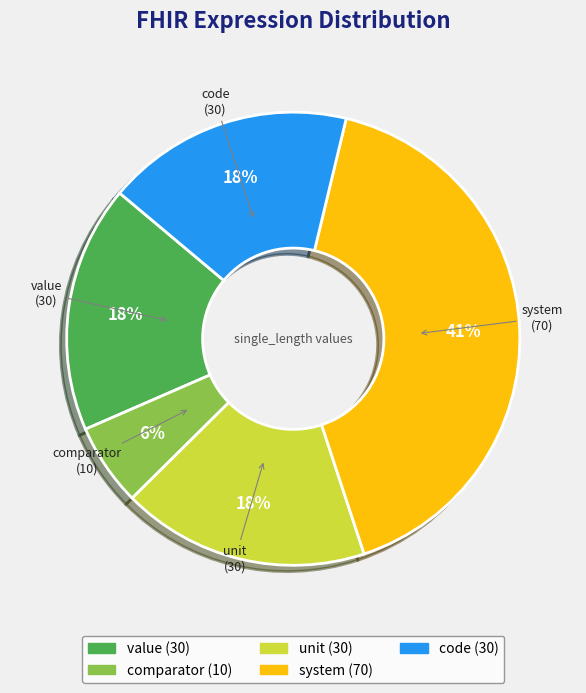

Does system account for over 50% of the chart?

No